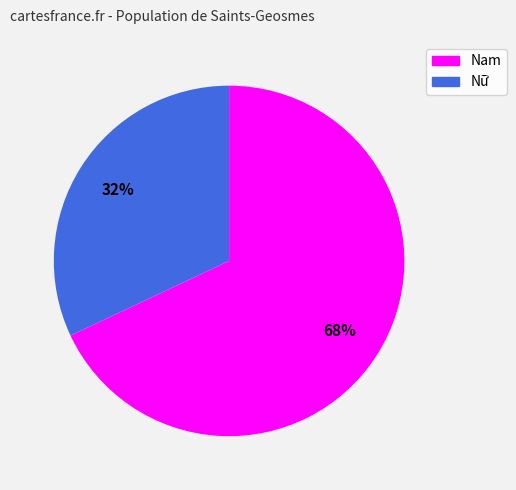

Do Nam and Nữ together represent more than half of the pie?

Yes